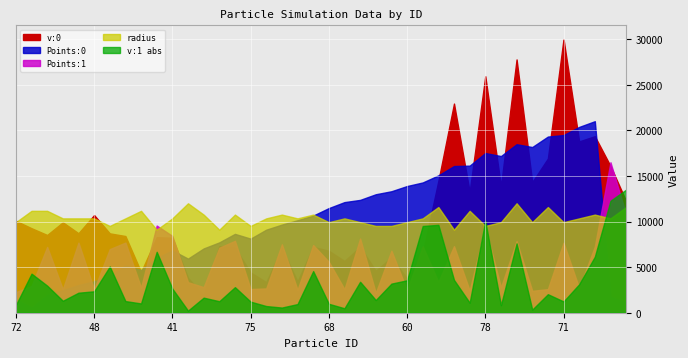

At which category is the sum across all series the highest?

33